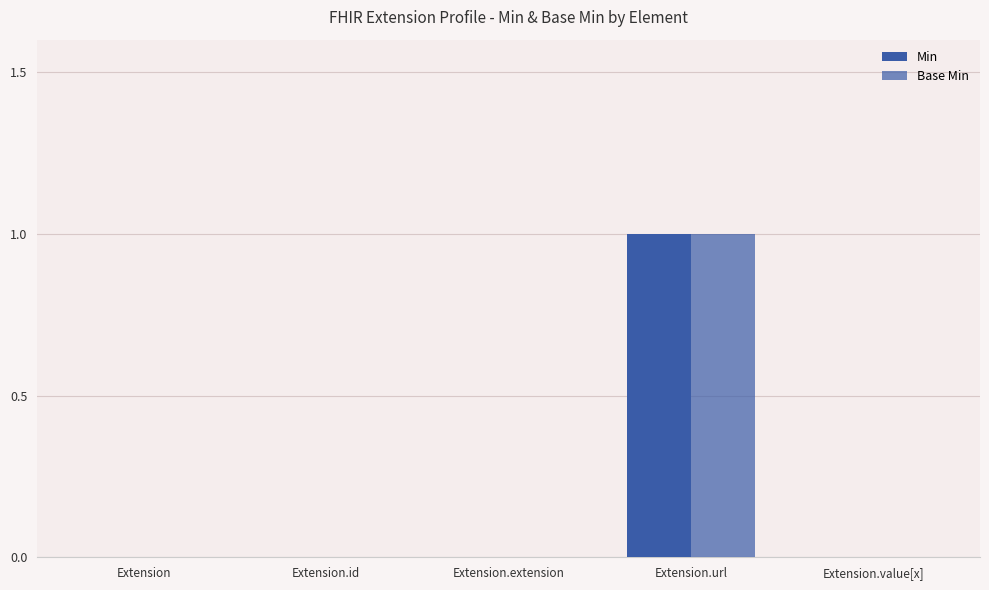

Count the number of data series in this chart.

2